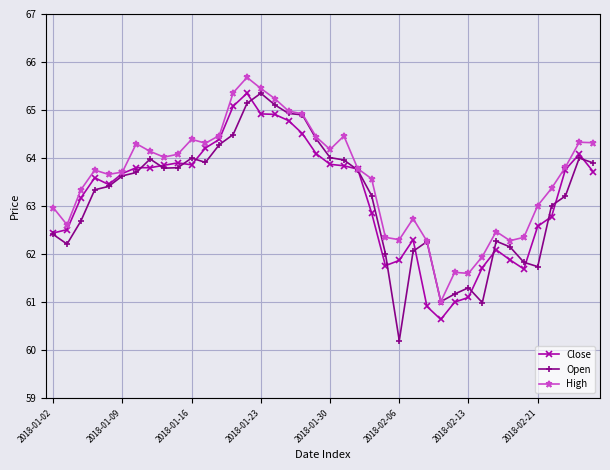

Which series has the widest spread of values?

Open